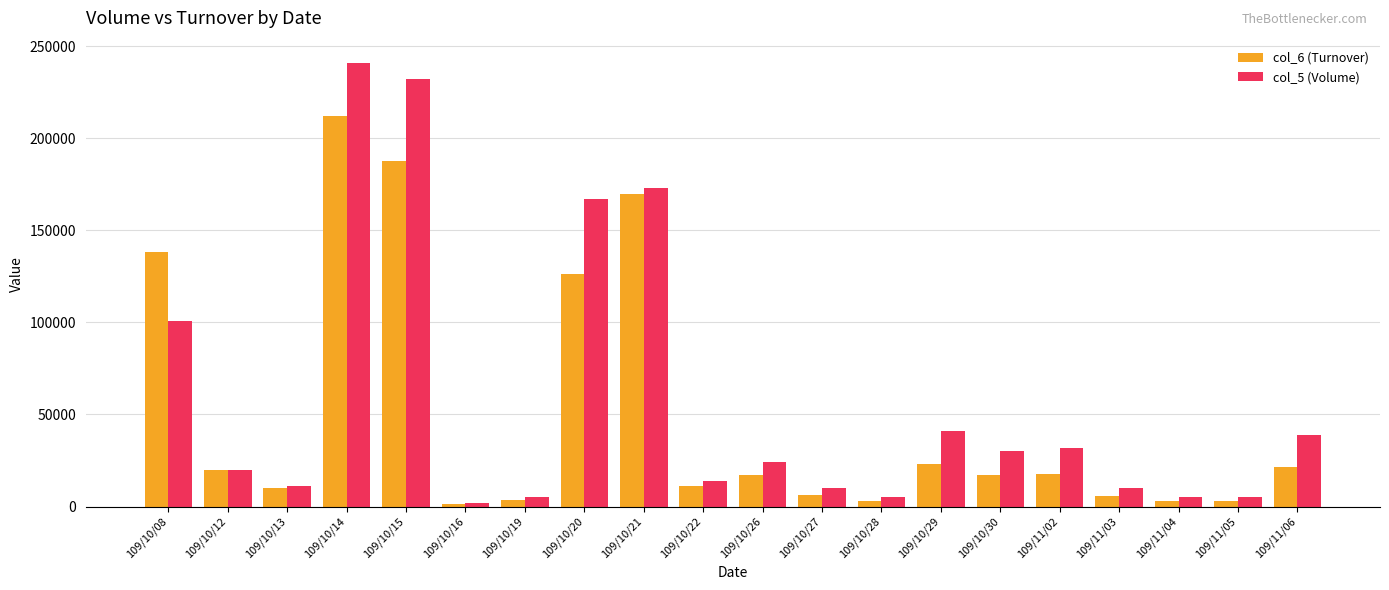

Which series has the largest total across all categories?

col_5 (Volume)